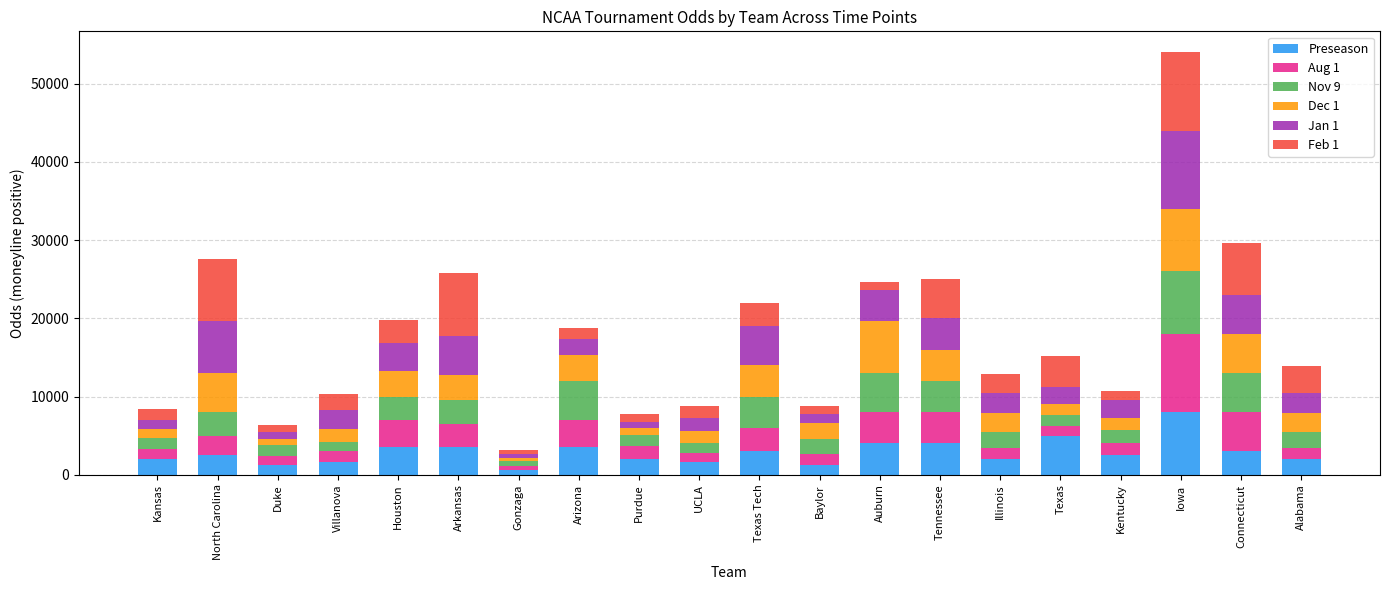

What is the highest value of the Preseason series?

8000